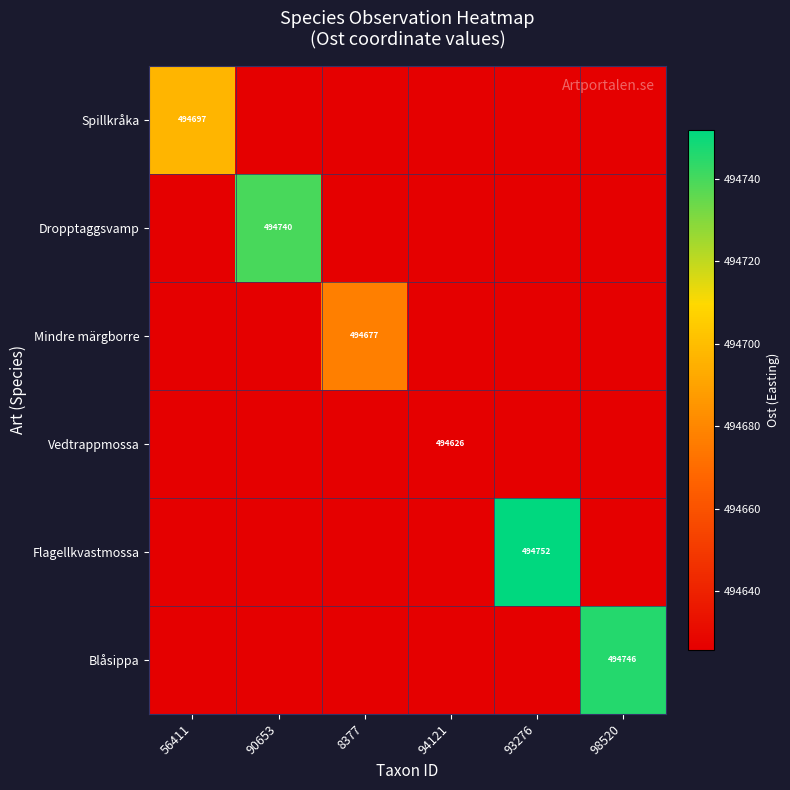

Is it true that Blåsippa equals 494746 at 98520?

True